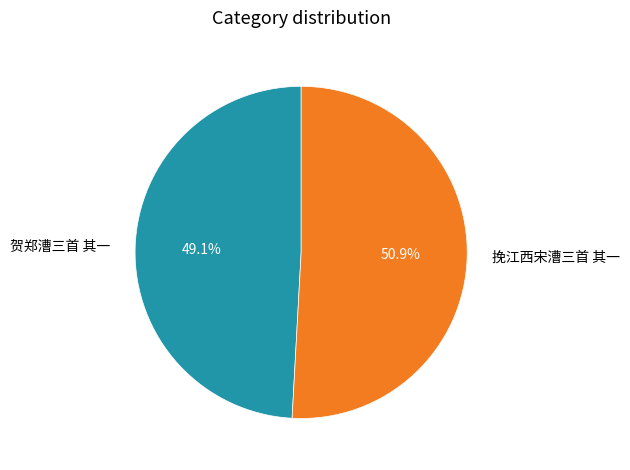

What is the largest slice in the pie chart?

挽江西宋漕三首 其一